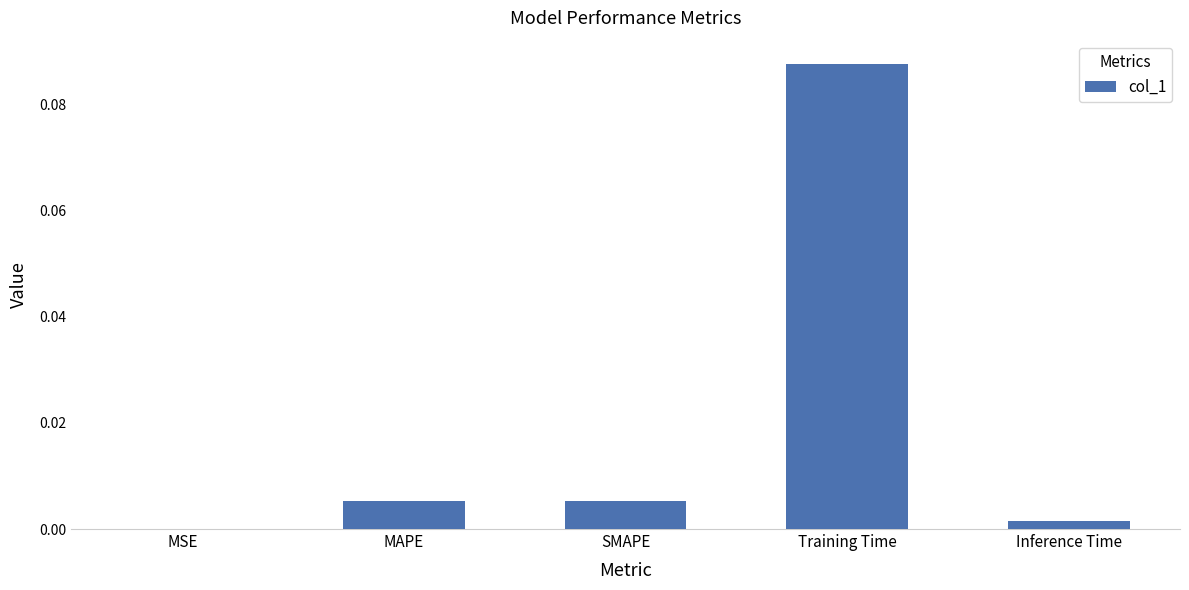

The value at SMAPE is 0.0. True or false?

True